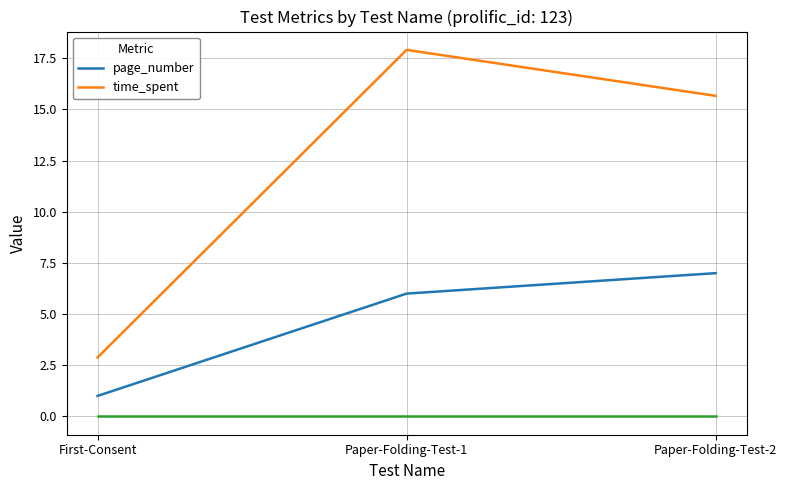

List the series in order of their overall mean, highest first.

time_spent, page_number